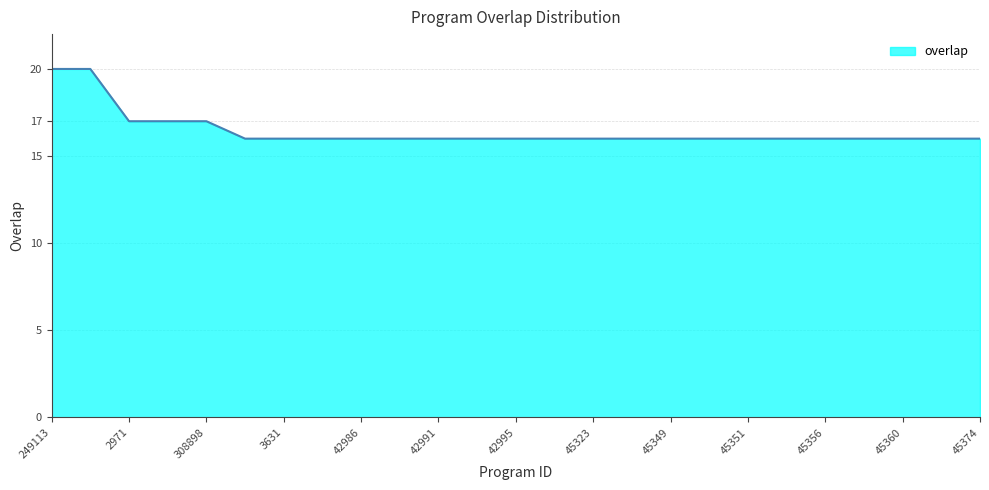

Does the chart have visible grid lines?

Yes